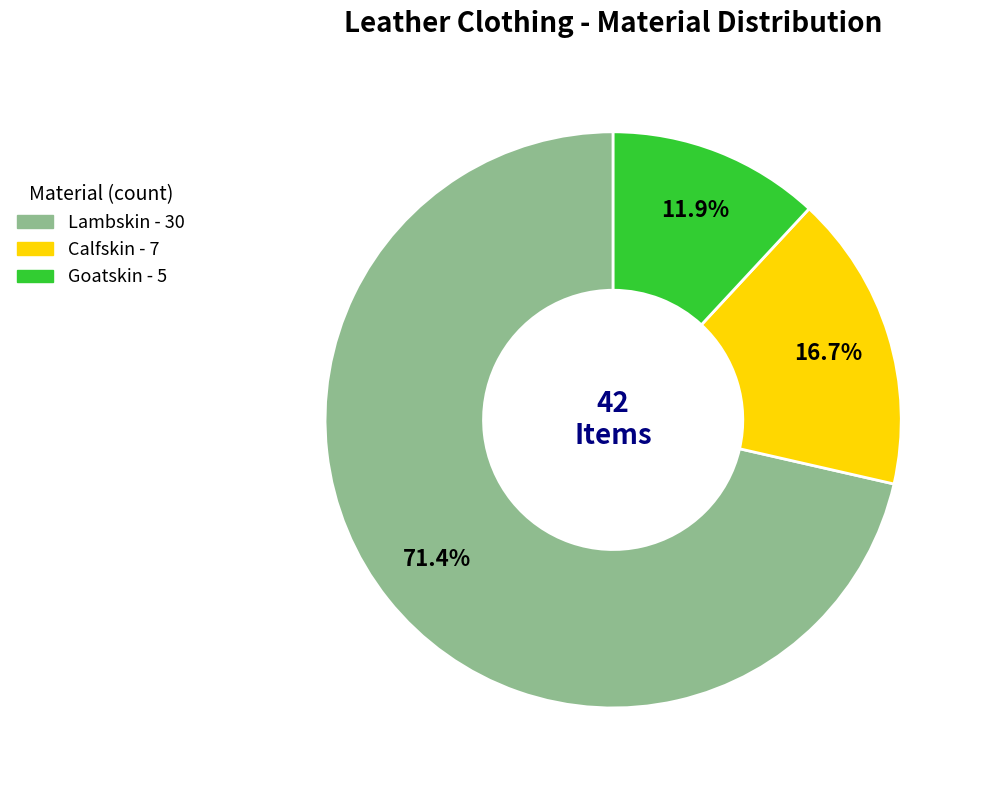

Approximately how many times larger is the value at Lambskin compared to Calfskin?

4.3